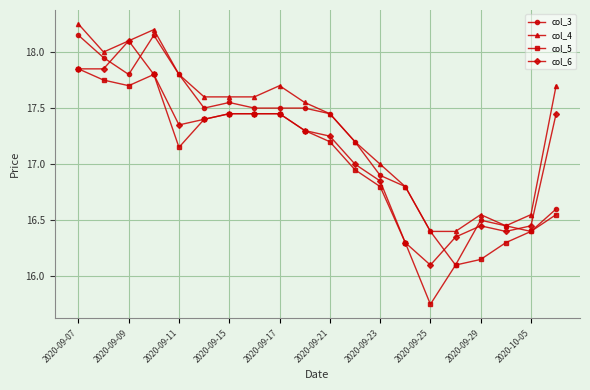

True or false: col_5 and col_4 intersect in this chart.

False